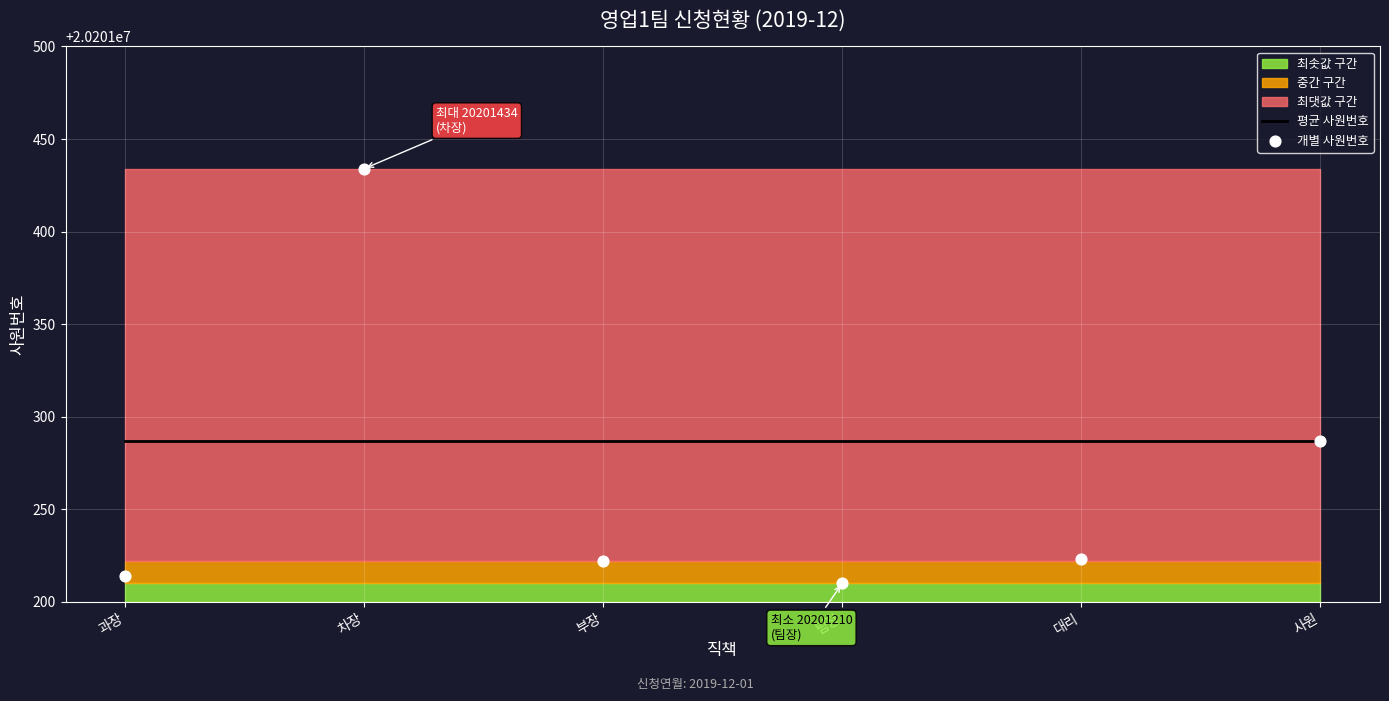

Which series contains the lowest Y value?

개별 사원번호